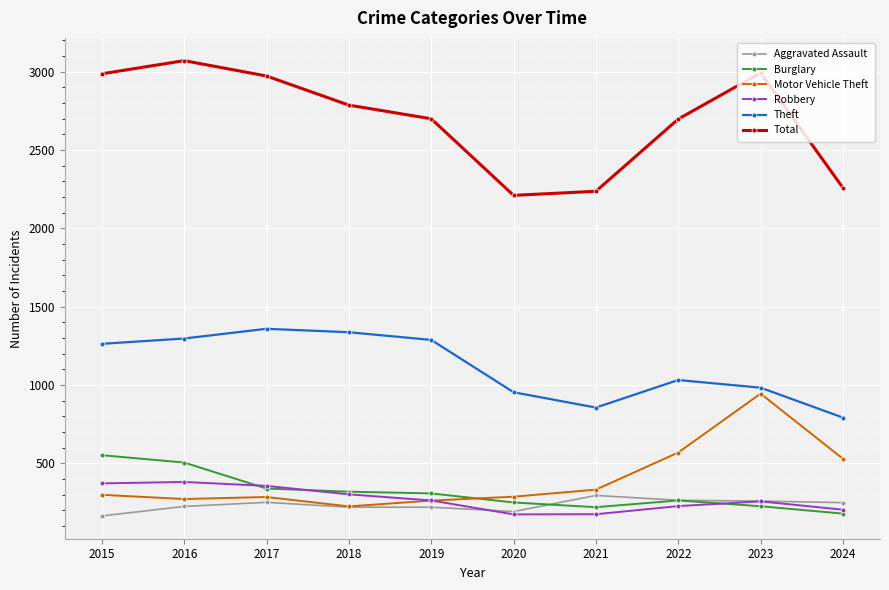

Which series has the widest spread of values?

Total